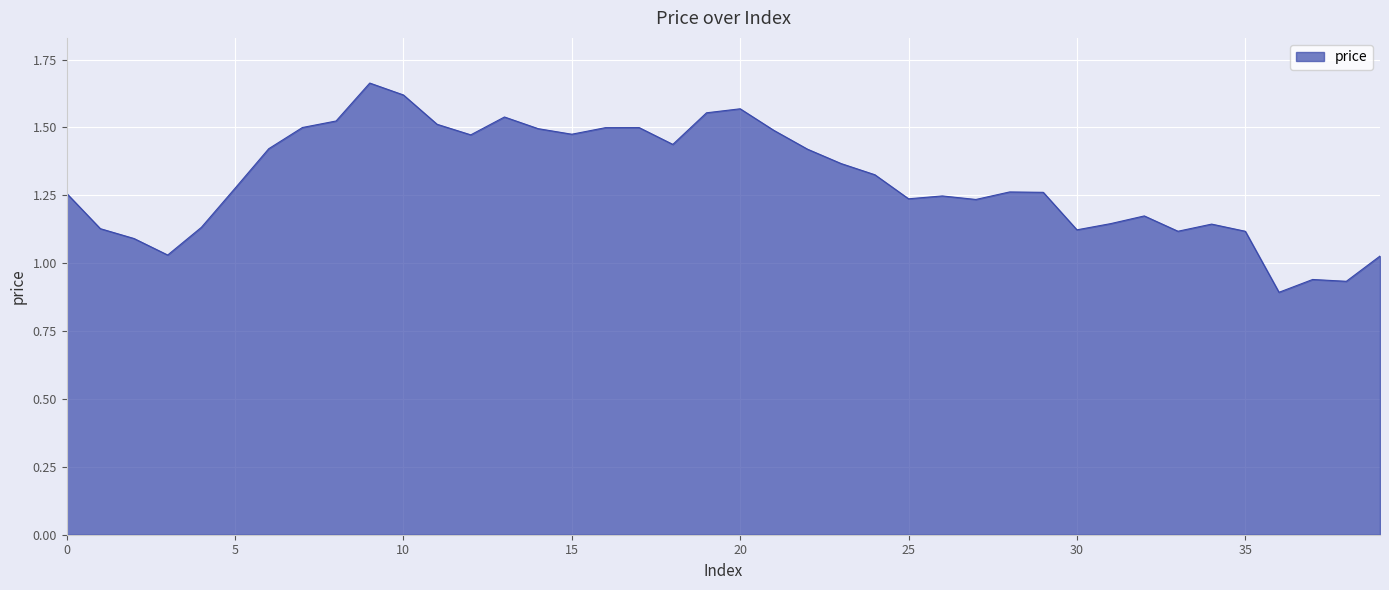

What is the difference between the maximum and minimum values?

0.8